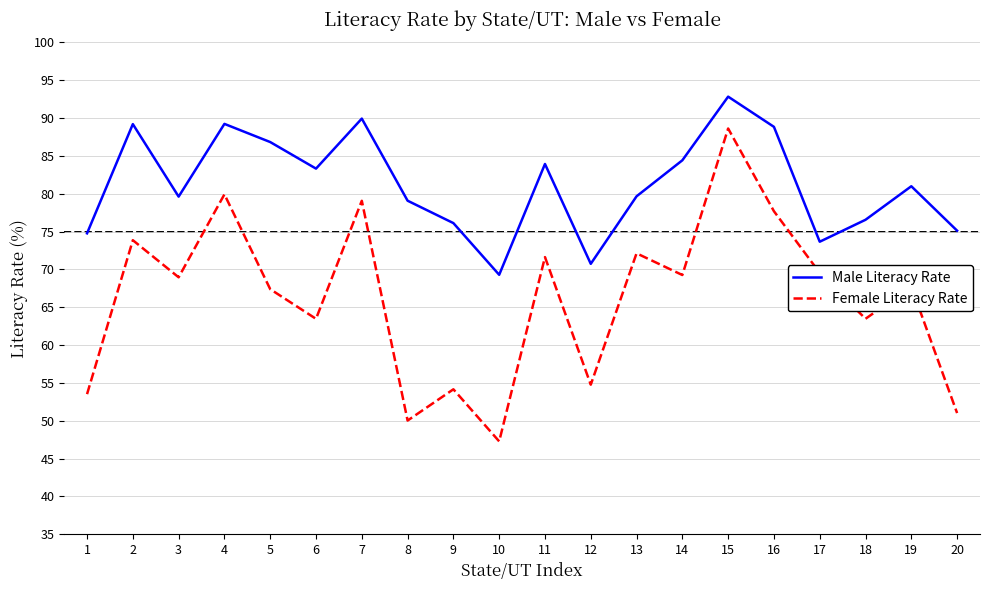

The value of Male Literacy Rate at 18 is 76.5. True or false?

True